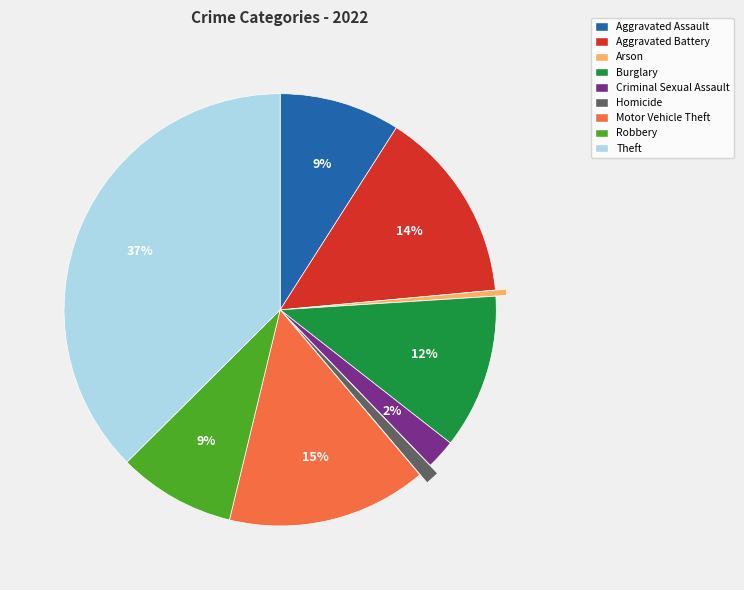

Which has a higher value, Aggravated Assault or Criminal Sexual Assault?

Aggravated Assault